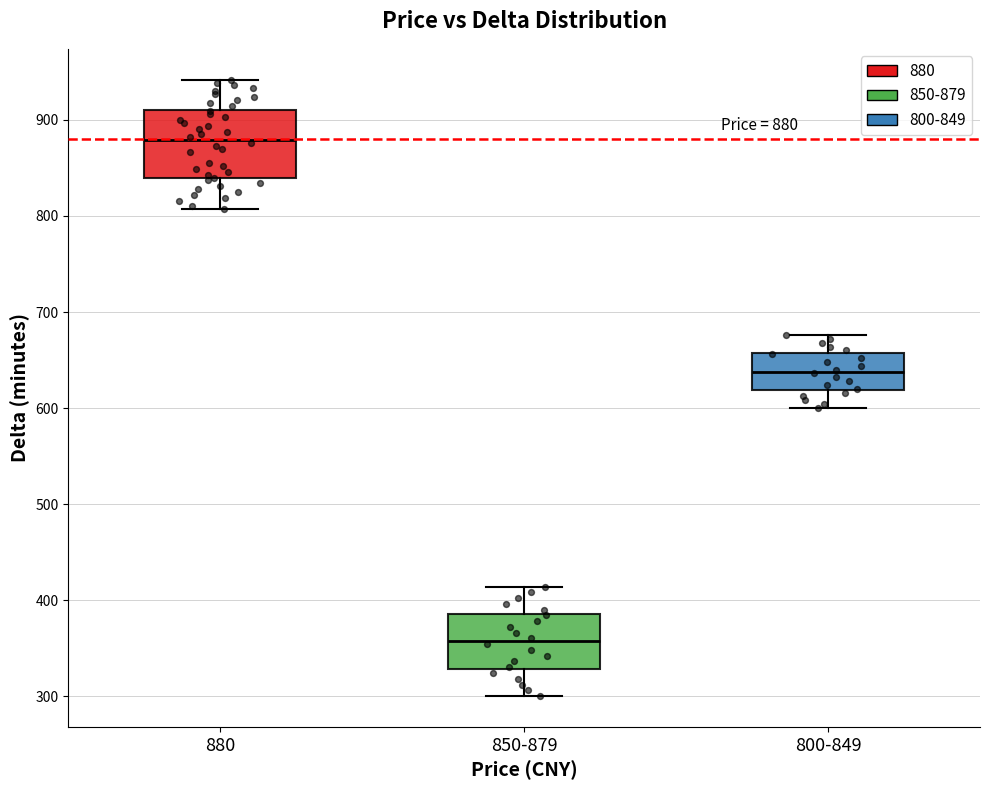

Which box has the lowest median line?

850-879